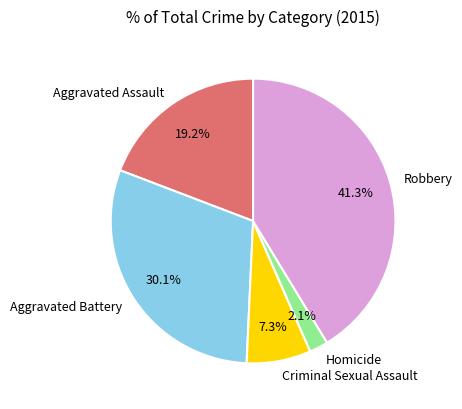

Is Robbery the majority of the pie?

No